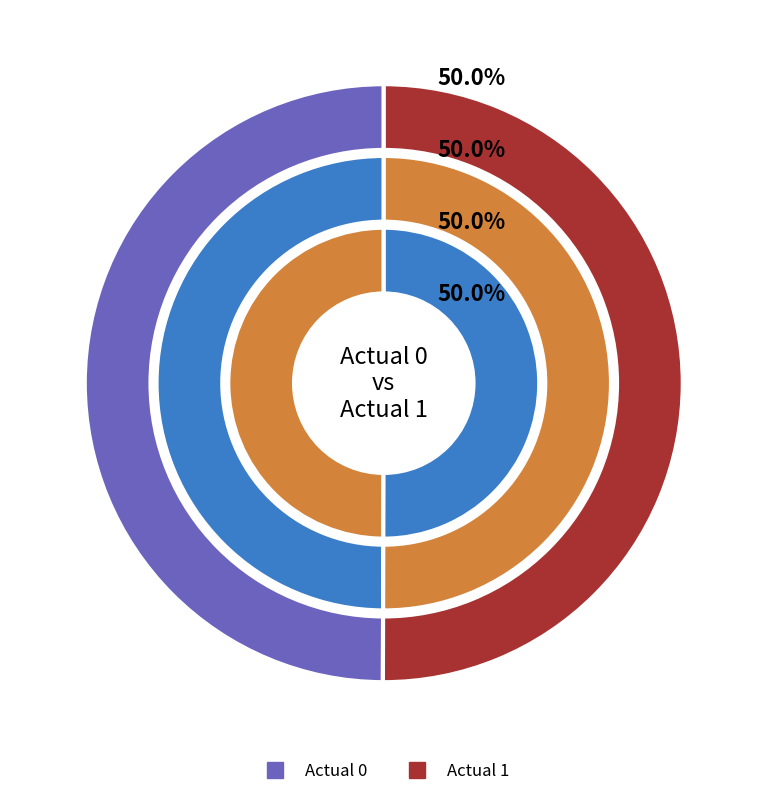

The predicted_0 slice represents 99% of the pie. True or false?

False